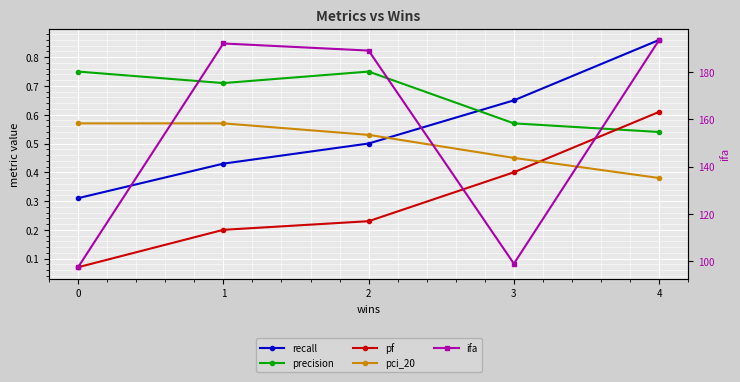

What are all the series names shown in the legend?

recall, precision, pf, pci_20, ifa